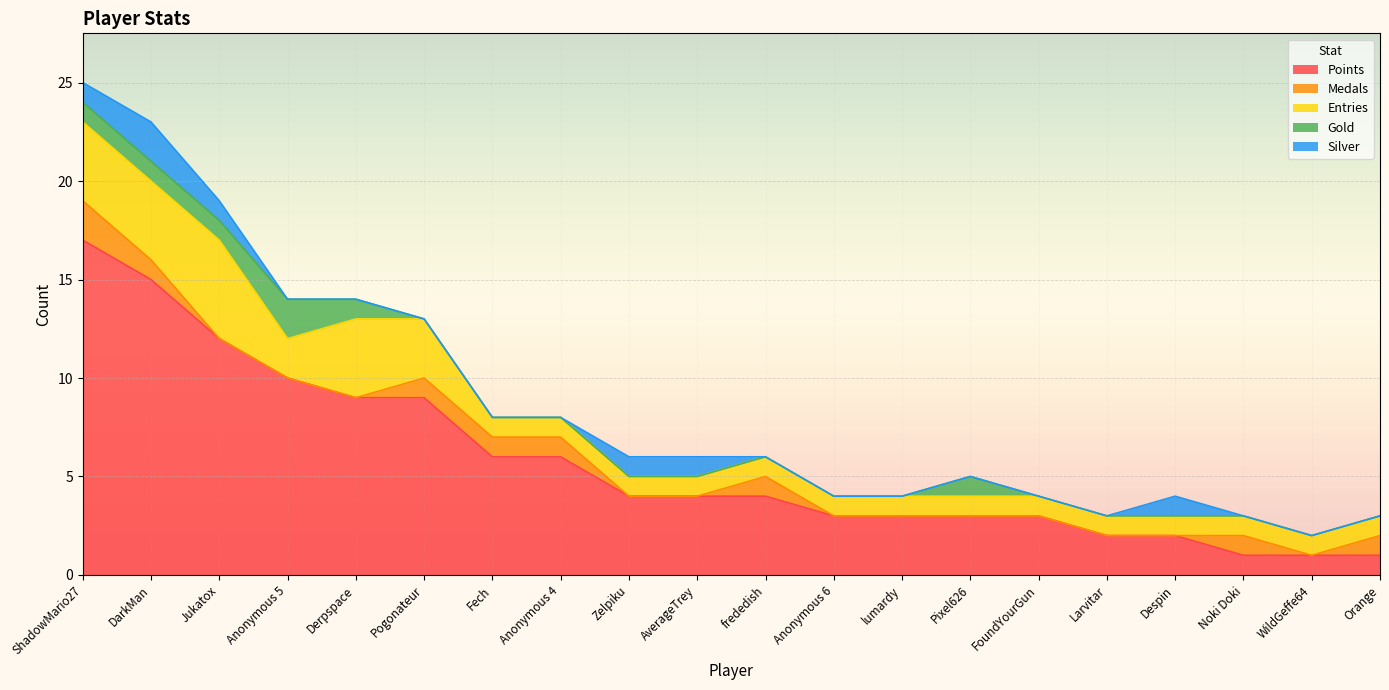

What is the difference between the second highest and minimum values in the Medals series?

1